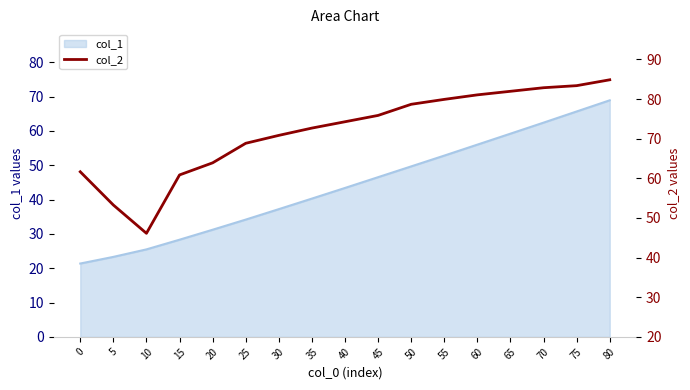

The value at 25 is 98.0. True or false?

False